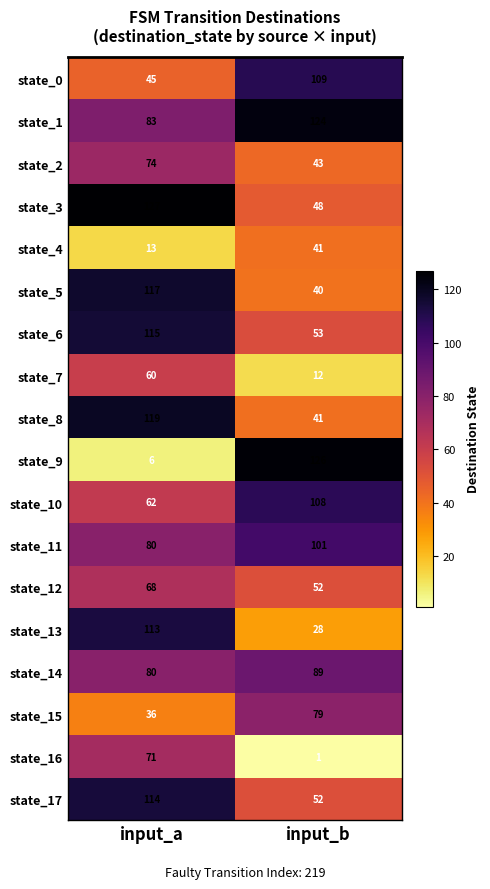

What value does the state_11 series have at input_a, to the nearest 10?

80